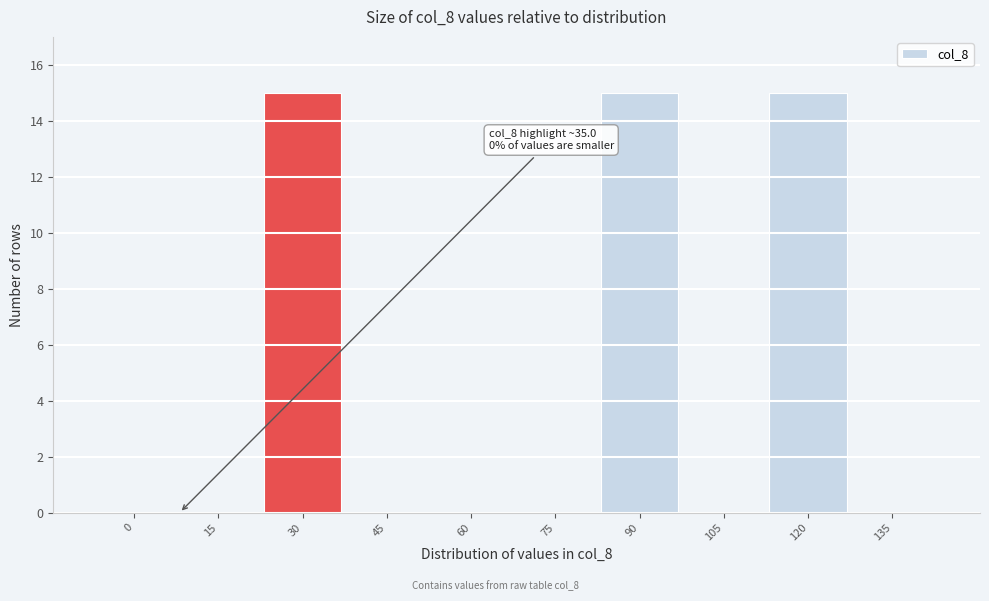

Reading right to left, list all the values displayed in this chart.

135=0	120=15	105=0	90=15	75=0	60=0	45=0	30=15	15=0	0=0